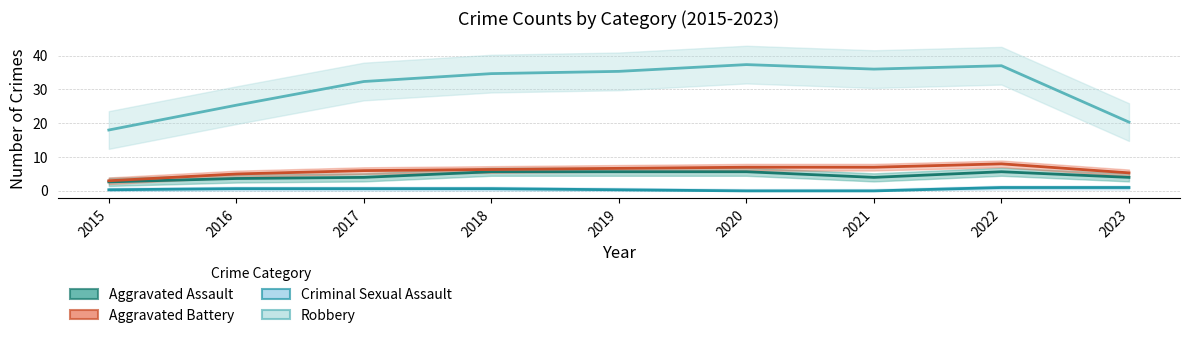

The value of Aggravated Battery at 2016 is 5. True or false?

True